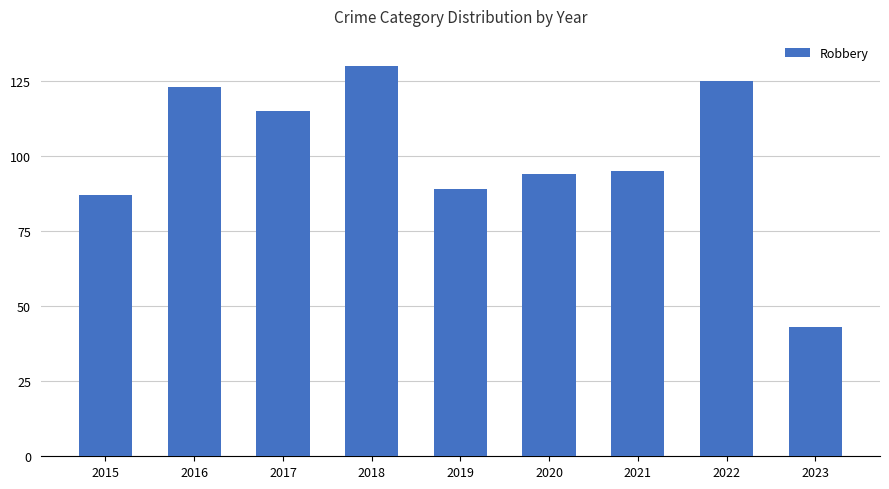

Which has a higher value, 2021 or 2023?

2021